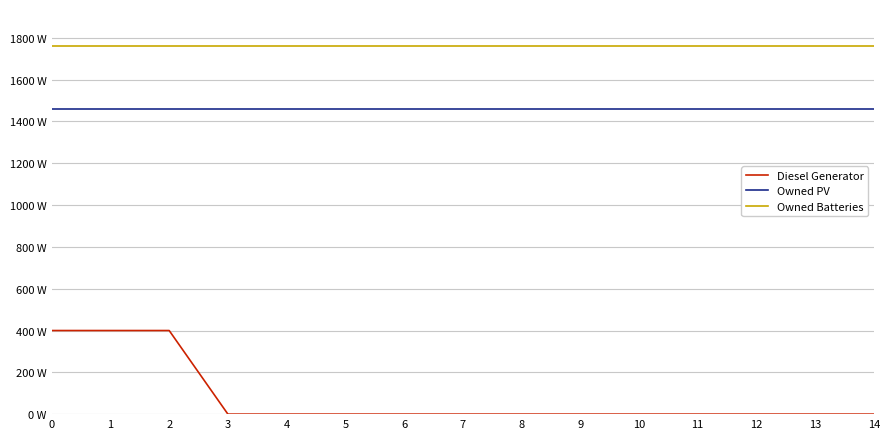

Reading left to right, list all the values displayed in this chart.

Diesel Generator: 400	400	400	0	0	0	0	0	0	0	0	0	0	0	0
Owned PV: 1461	1461	1461	1461	1461	1461	1461	1461	1461	1461	1461	1461	1461	1461	1461
Owned Batteries: 1762	1762	1762	1762	1762	1762	1762	1762	1762	1762	1762	1762	1762	1762	1762